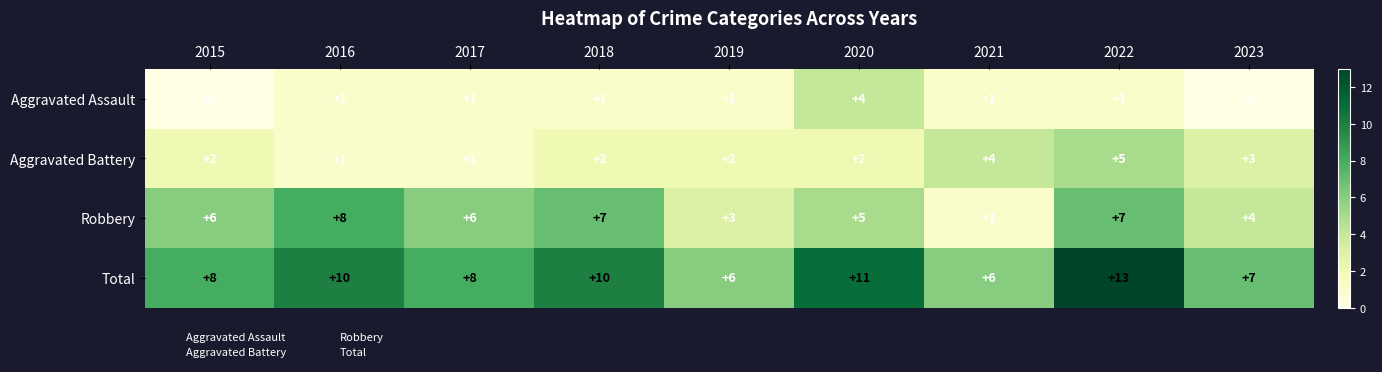

Between 2016 and 2021, which series saw the biggest shift?

Robbery